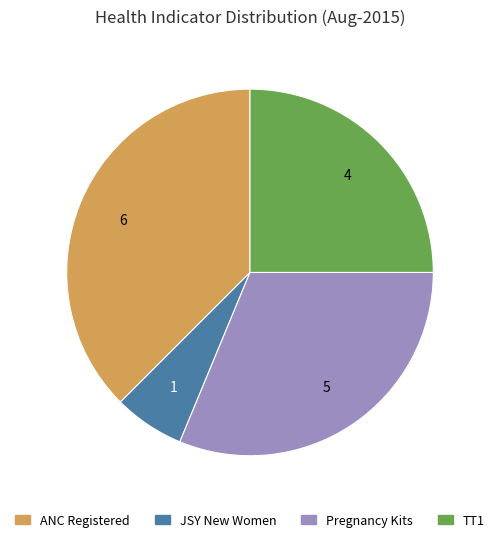

Is there a majority slice in this chart?

No